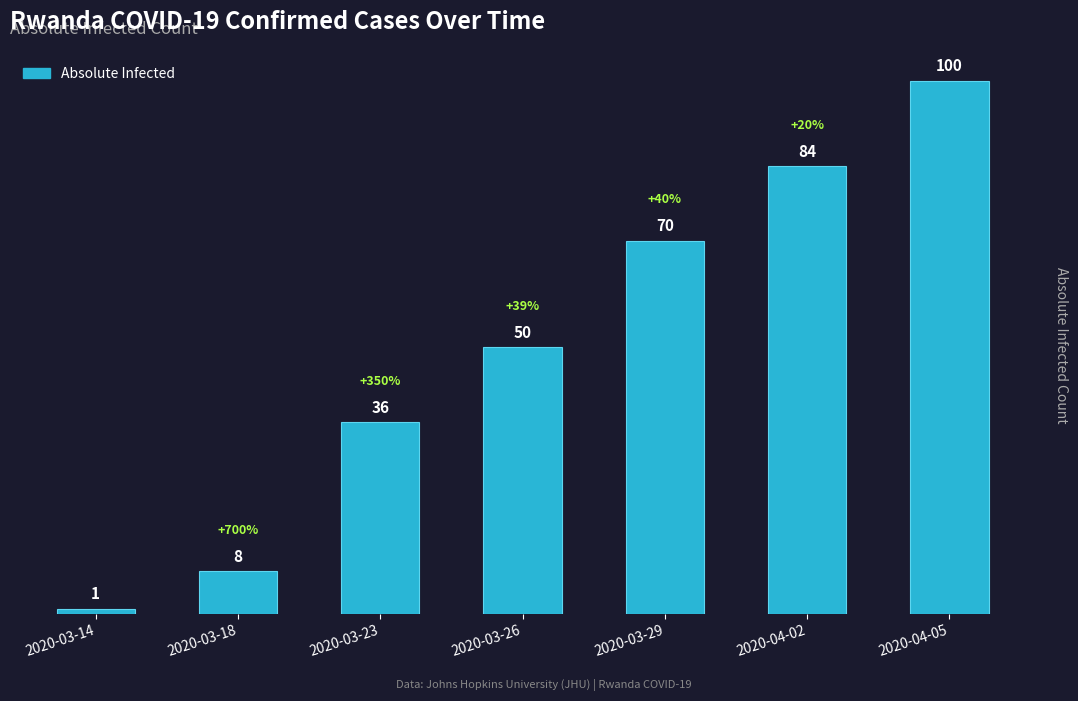

Read the value at 2020-03-23, to the nearest 10.

40